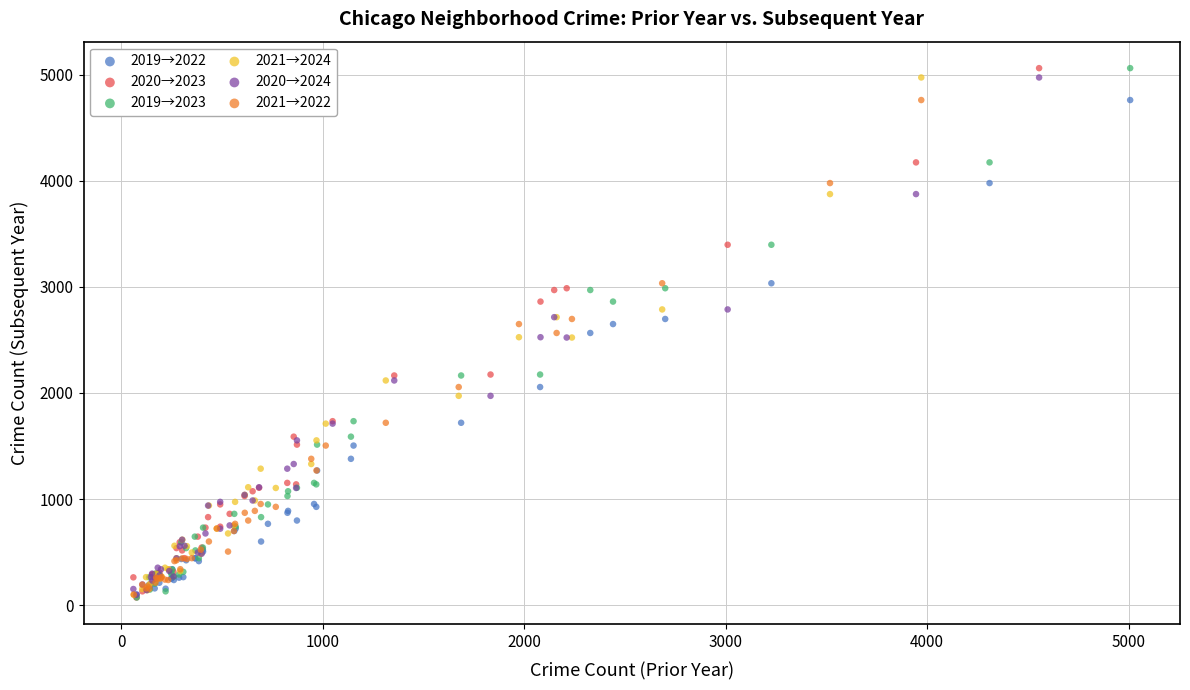

What are all the series names shown in the legend?

2019→2022, 2020→2023, 2019→2023, 2021→2024, 2020→2024, 2021→2022